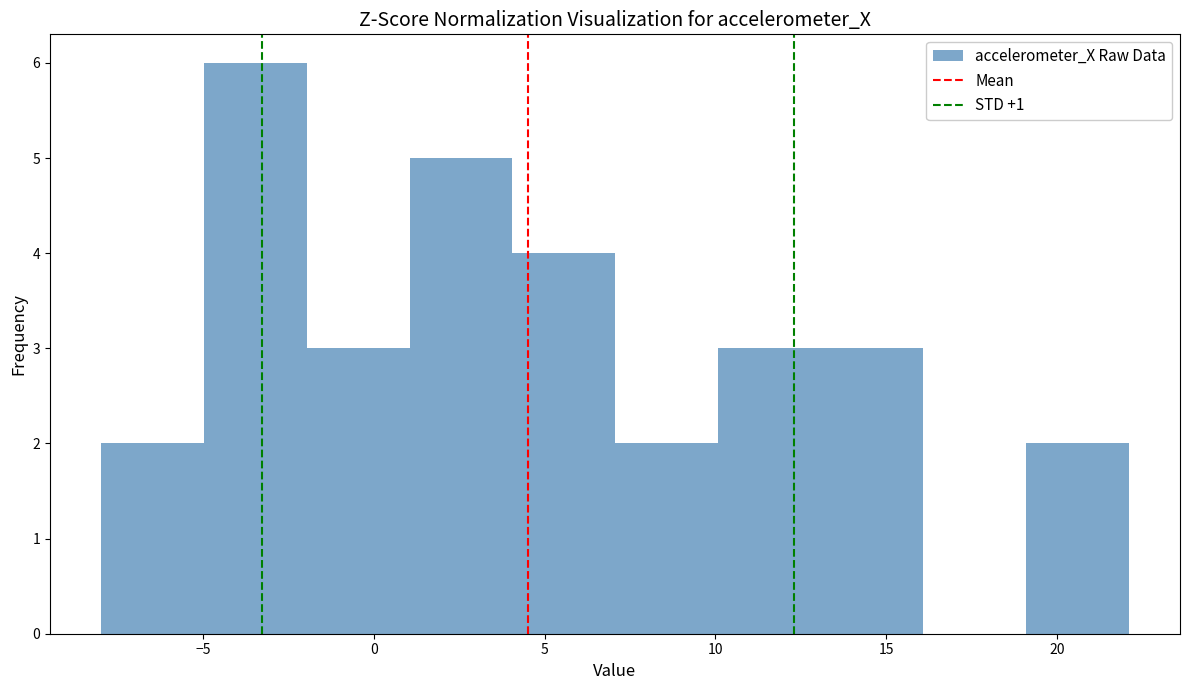

How tall is the bar that spans 7 to 10 on the x-axis? Neither the bar edges nor the heights are printed on the chart, so give them approximately, as read against the axes.

2